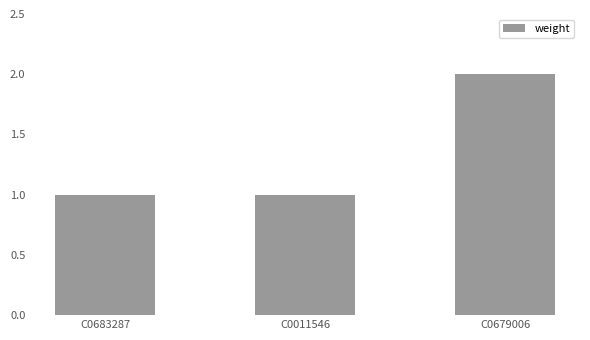

What is the change in value from C0011546 to C0679006?

+1